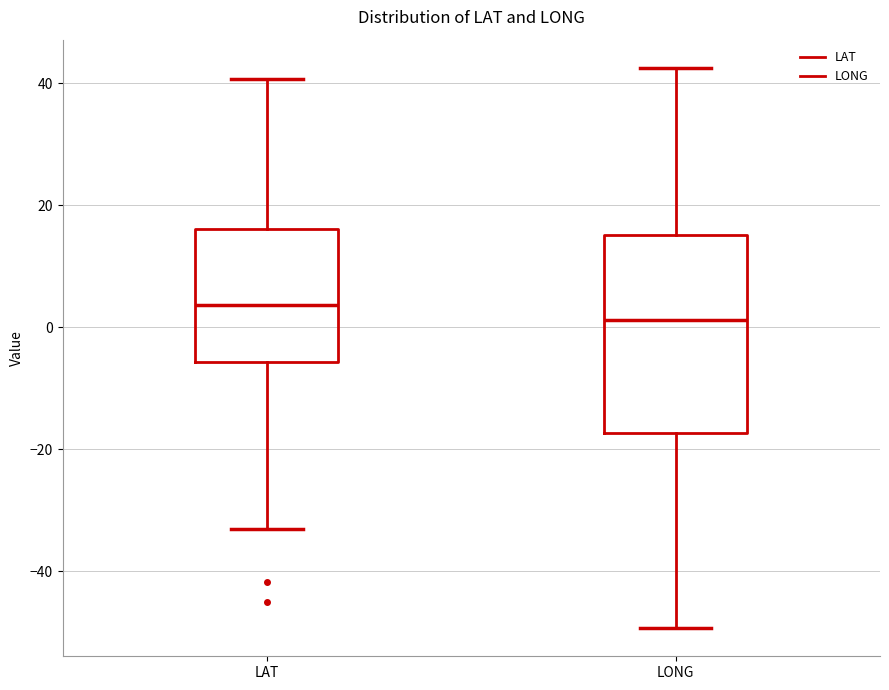

Reading left to right, transcribe this box plot: for each box, give where its median line is, the range the box spans, and where its two whiskers end, as read against the y-axis. The values are not printed on the chart, so give them approximately, as read against the axis.

LAT: median 4, box -6 to 16, whiskers -34 to 40
LONG: median 2, box -18 to 16, whiskers -50 to 42